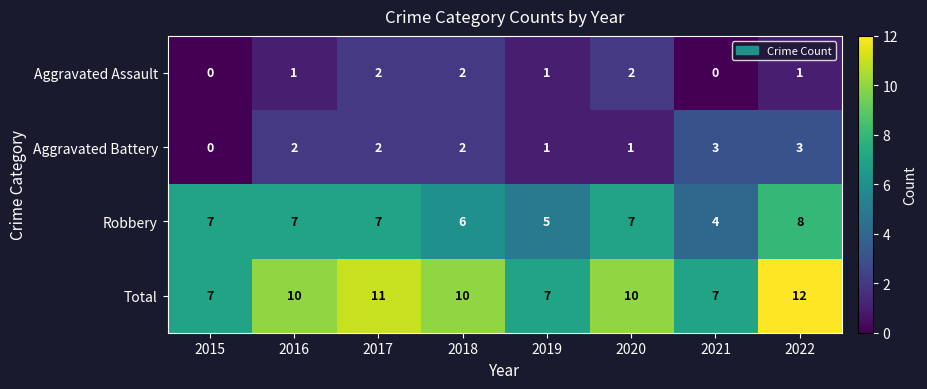

List the series in order of their peak value, highest first.

Total, Robbery, Aggravated Battery, Aggravated Assault